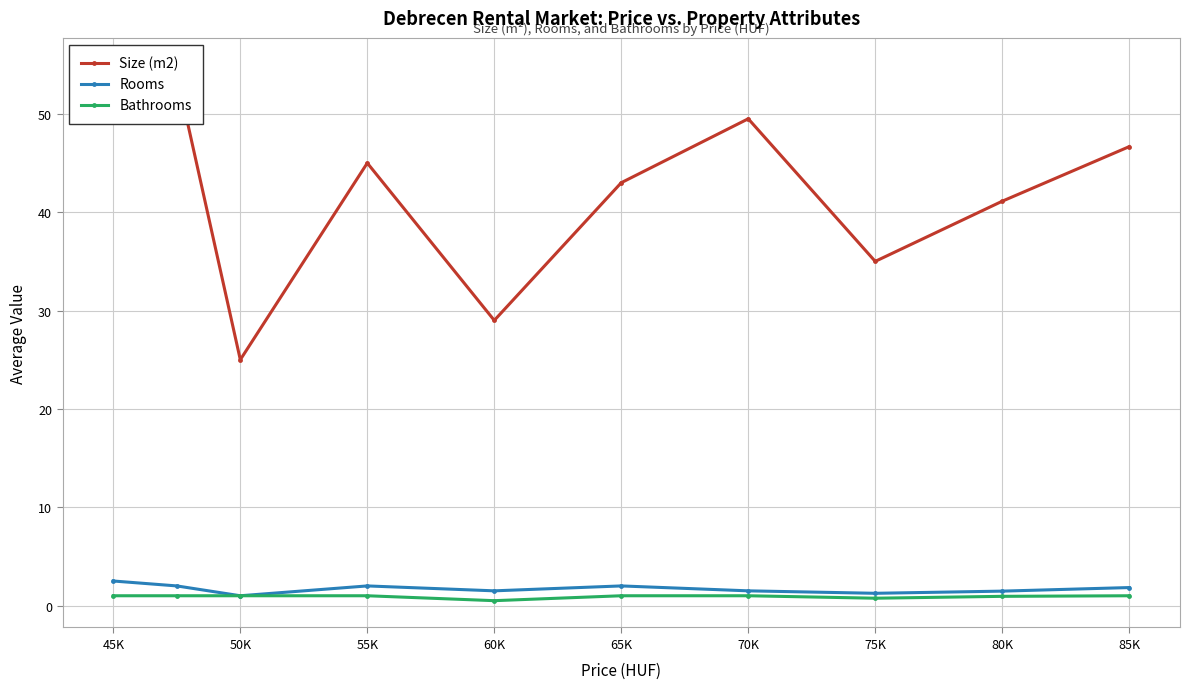

Does the chart display data point markers on the line(s)?

Yes